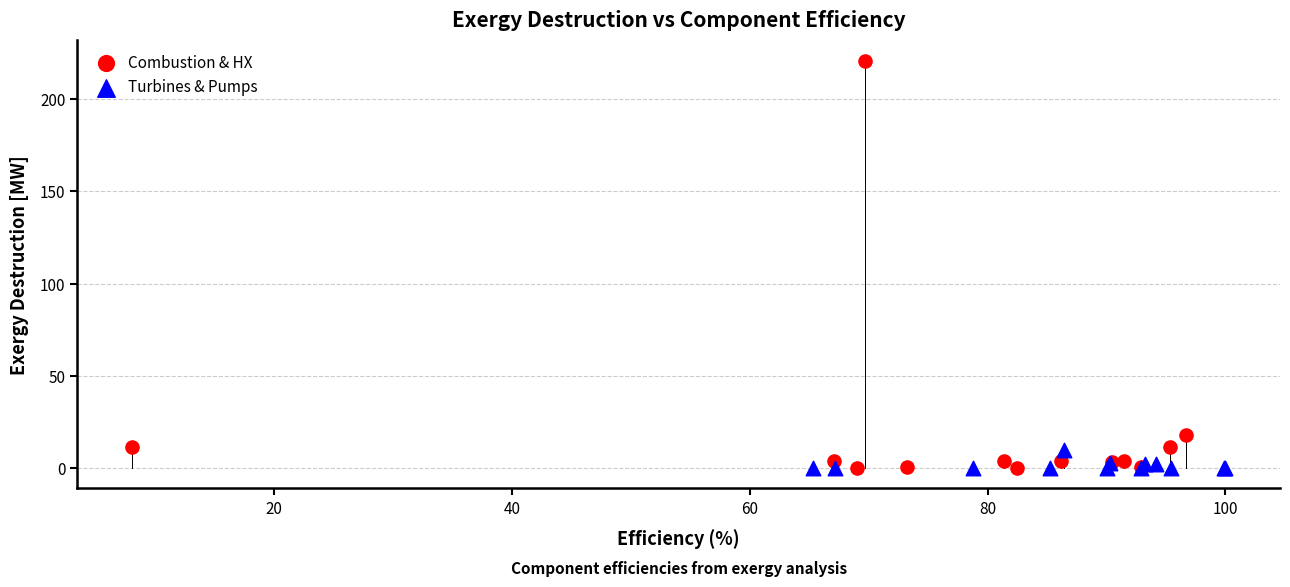

What are all the series names shown in the legend?

Combustion & HX, Turbines & Pumps